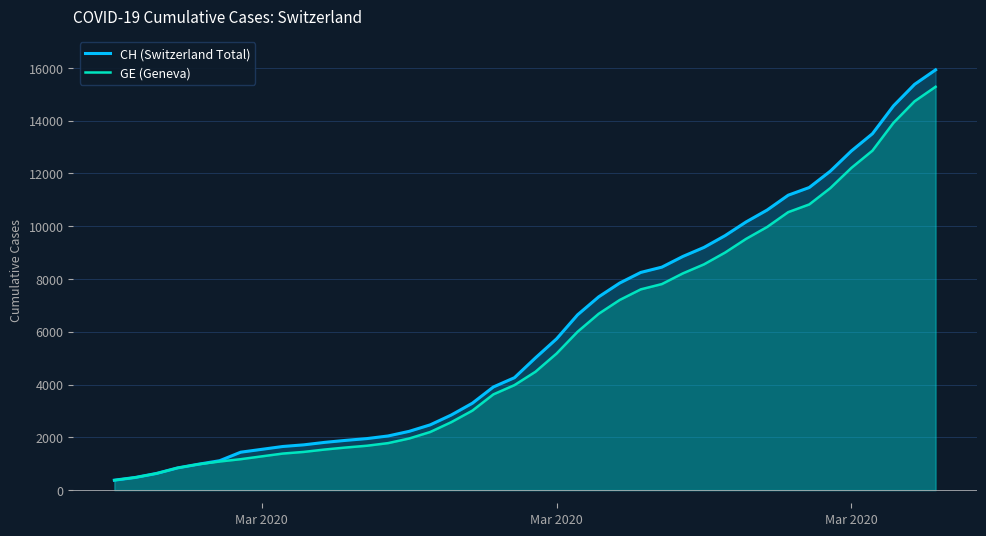

True or false: CH (Switzerland Total) has a value of 208 at Mar 2020.

False